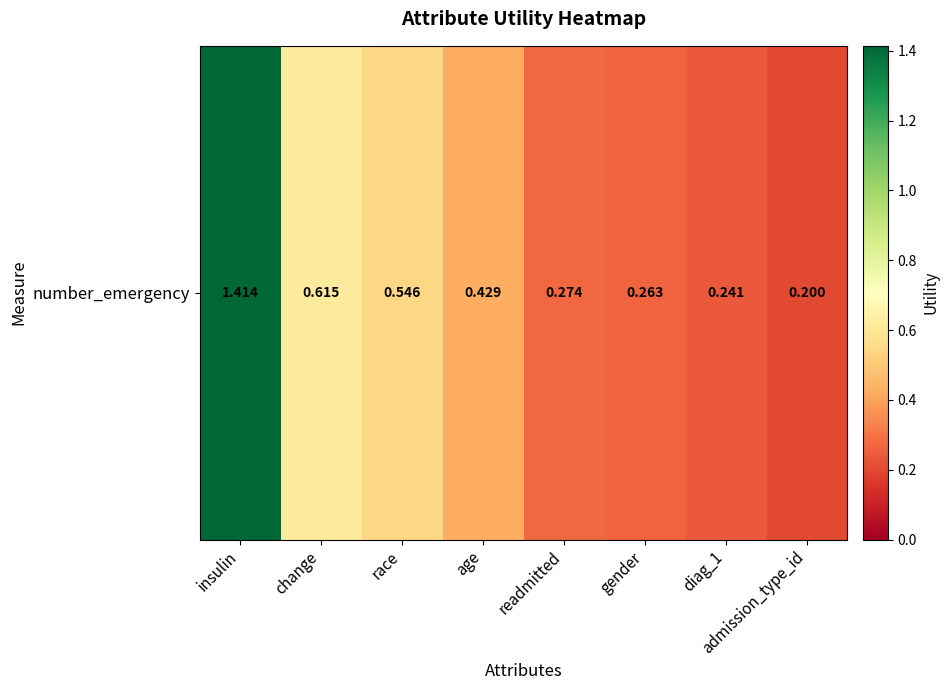

List the labels in order of value, largest first.

insulin, change, race, age, readmitted, gender, diag_1, admission_type_id